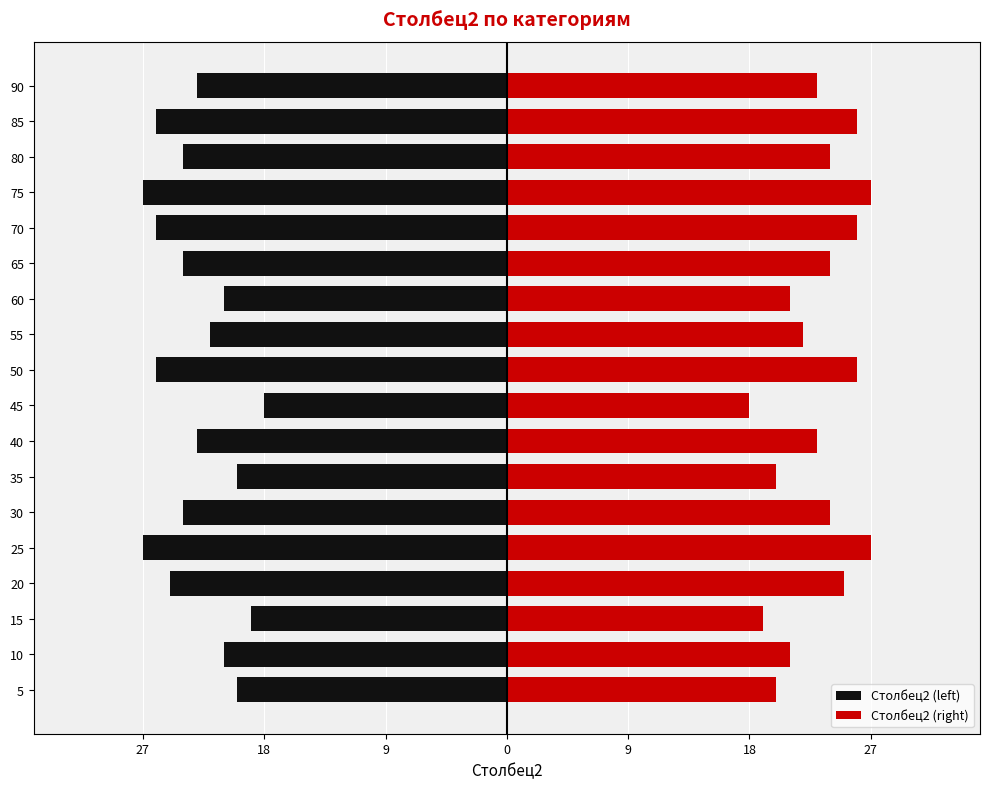

How many groups of bars are there?

18